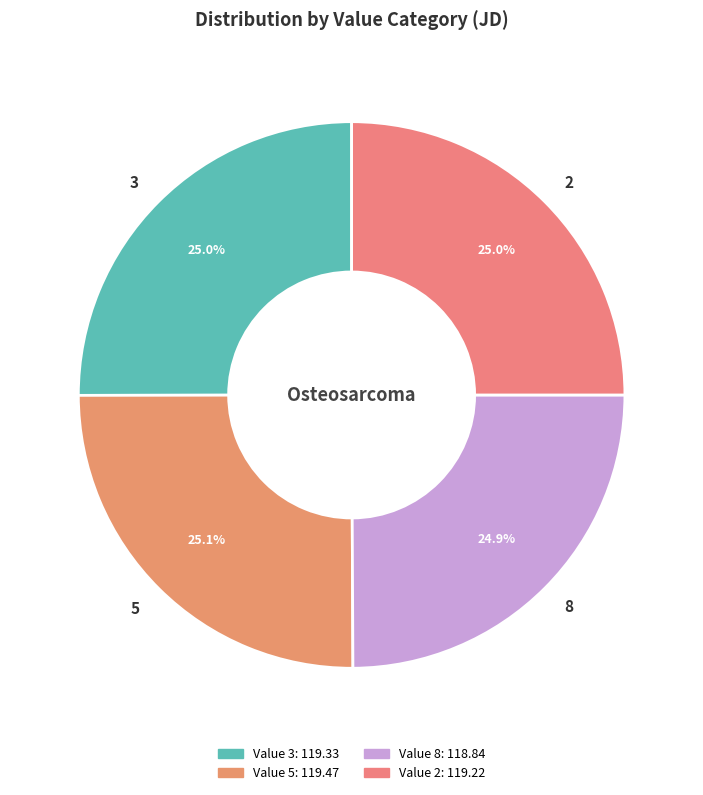

Is there a majority slice in this chart?

No